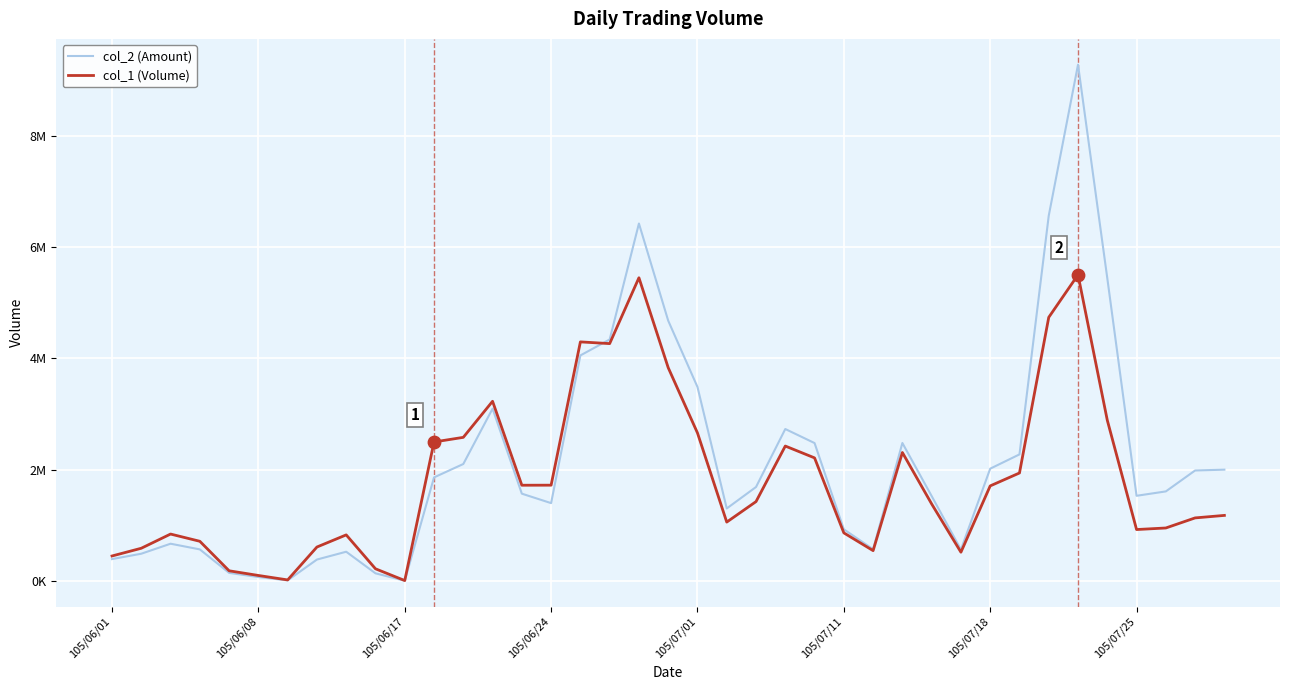

Does the chart have visible grid lines?

Yes